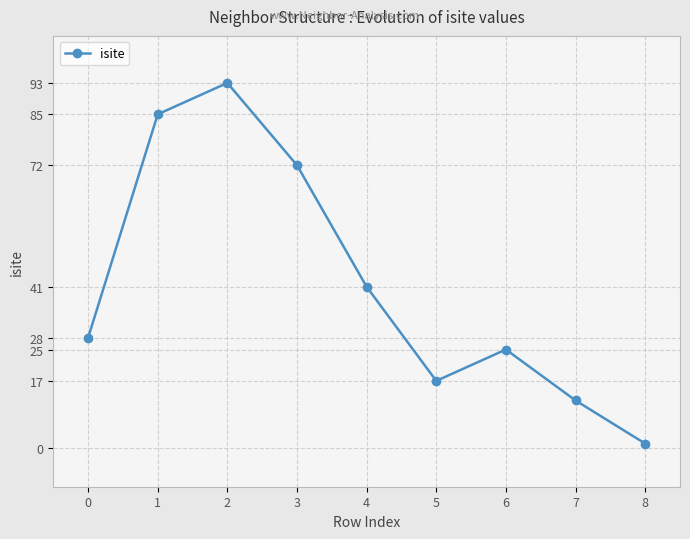

What is the maximum value shown in the chart?

93